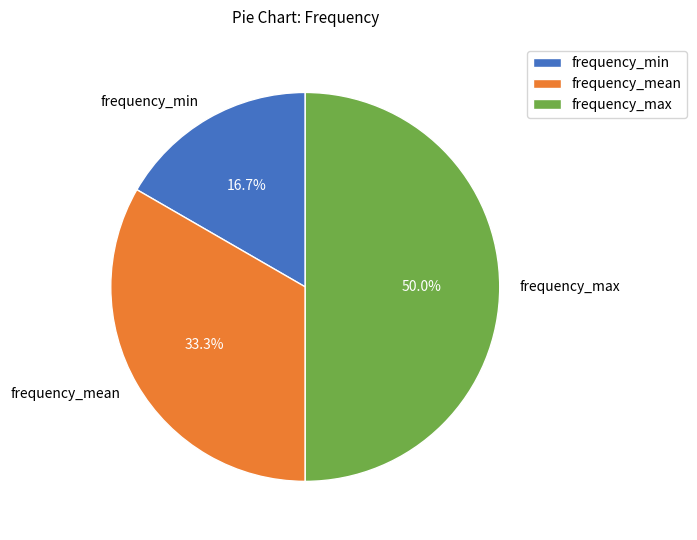

Approximately how many times larger is the value at frequency_max compared to frequency_min?

3.0